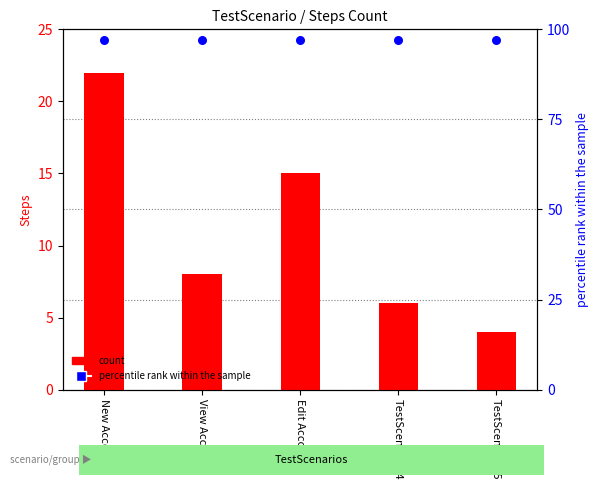

Is the value of percentile rank within the sample at TestScenario_5 greater than the value of count at Edit Account?

Yes